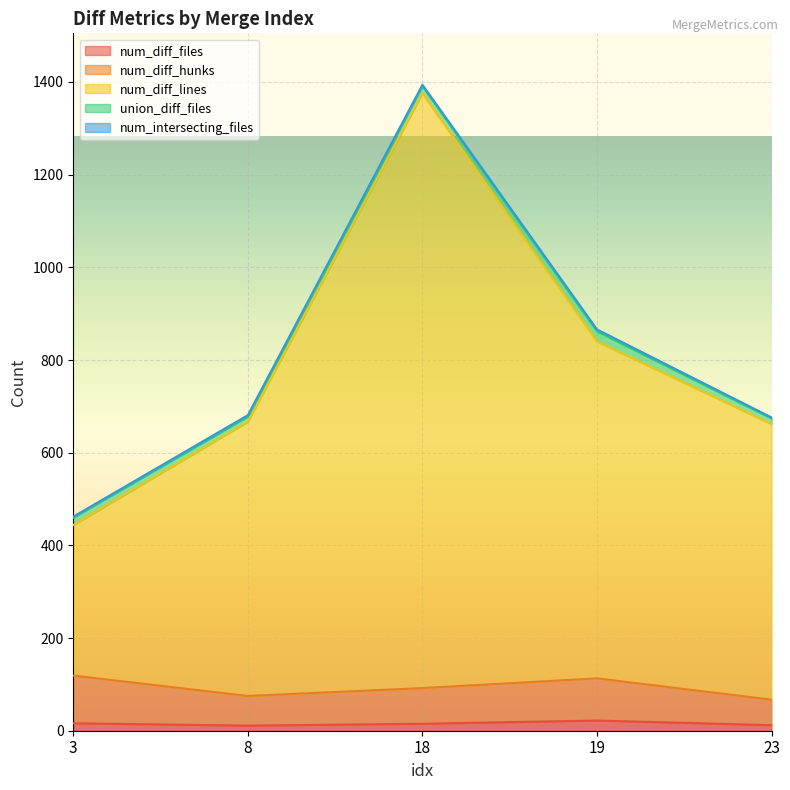

Which series has the largest range (max minus min)?

num_diff_lines